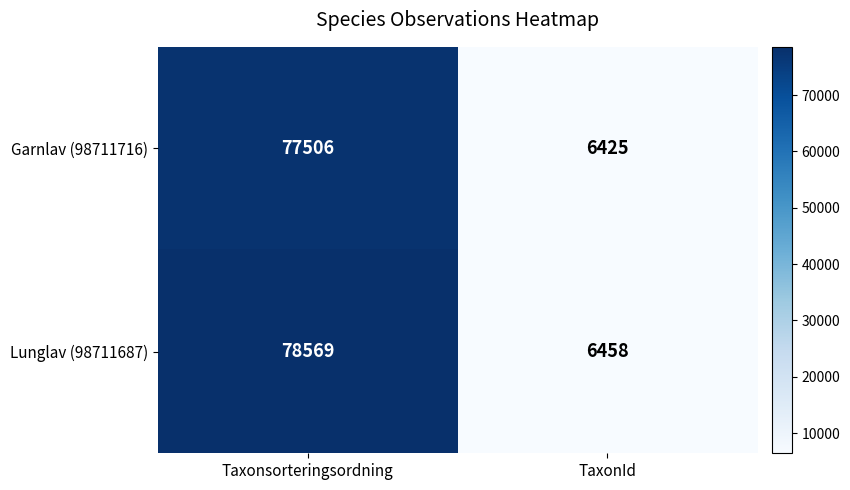

The Lunglav (98711687) series shows 10860 at TaxonId. True or false?

False